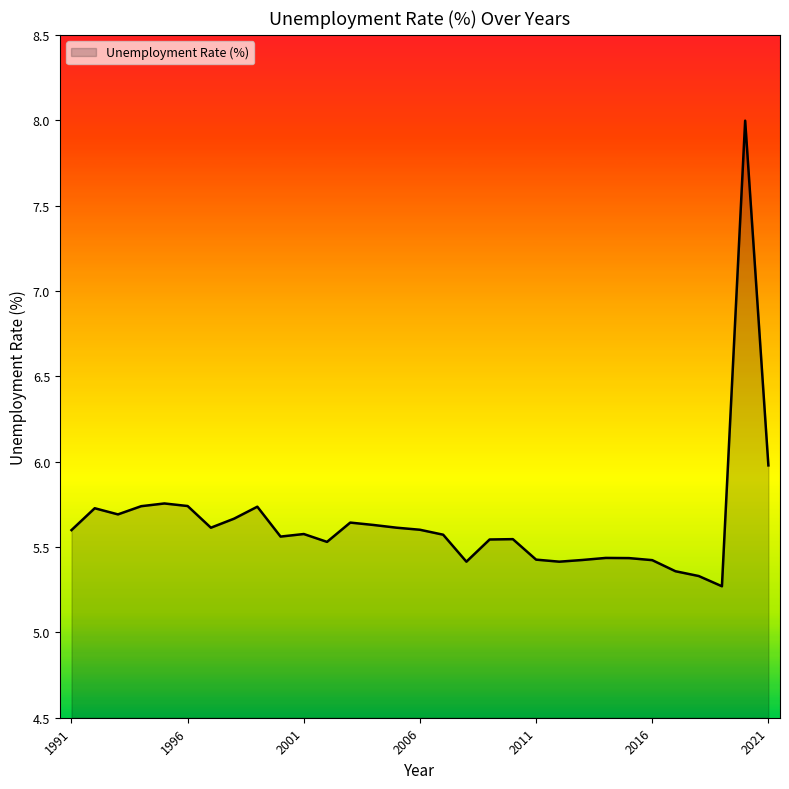

What is the minimum value shown in the chart?

5.3